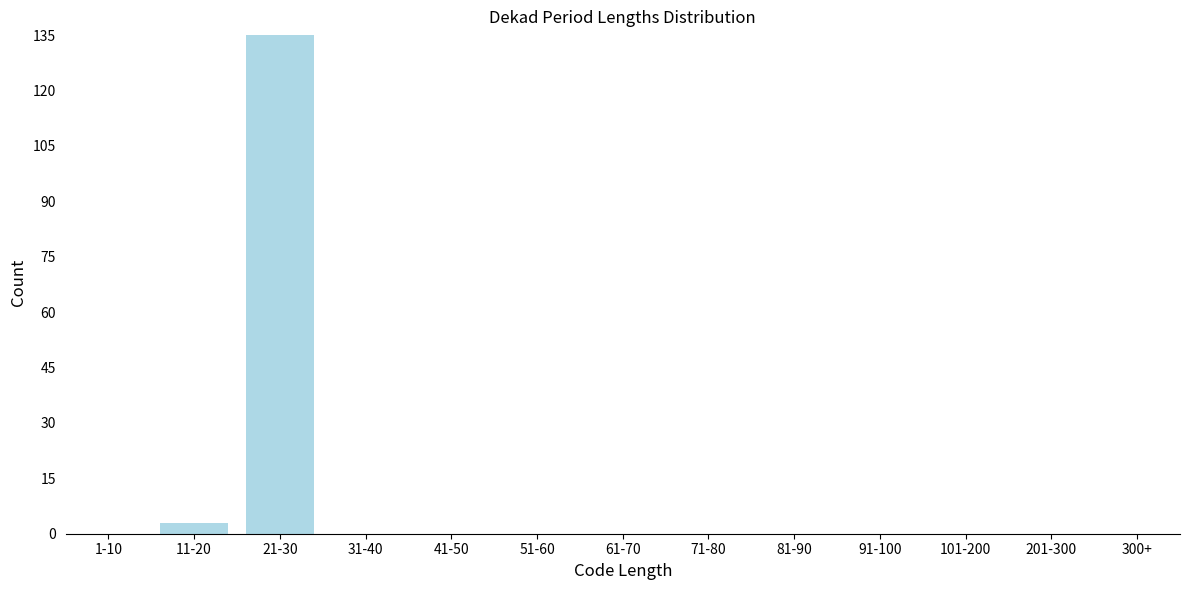

Reading right to left, extract all data points from this chart.

300+=0	201-300=0	101-200=0	91-100=0	81-90=0	71-80=0	61-70=0	51-60=0	41-50=0	31-40=0	21-30=135	11-20=3	1-10=0